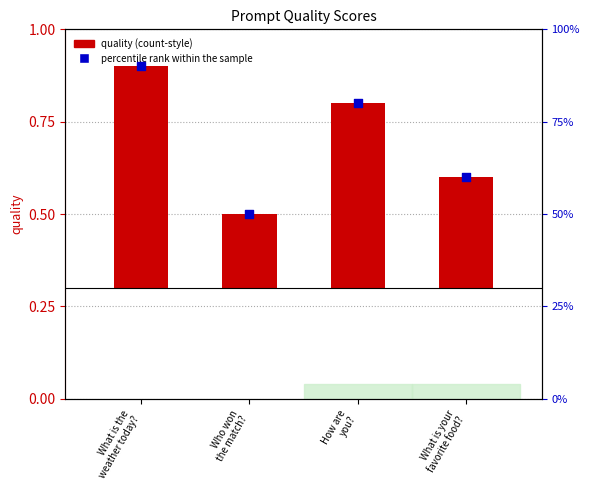

Which series has the largest total across all categories?

percentile rank within the sample